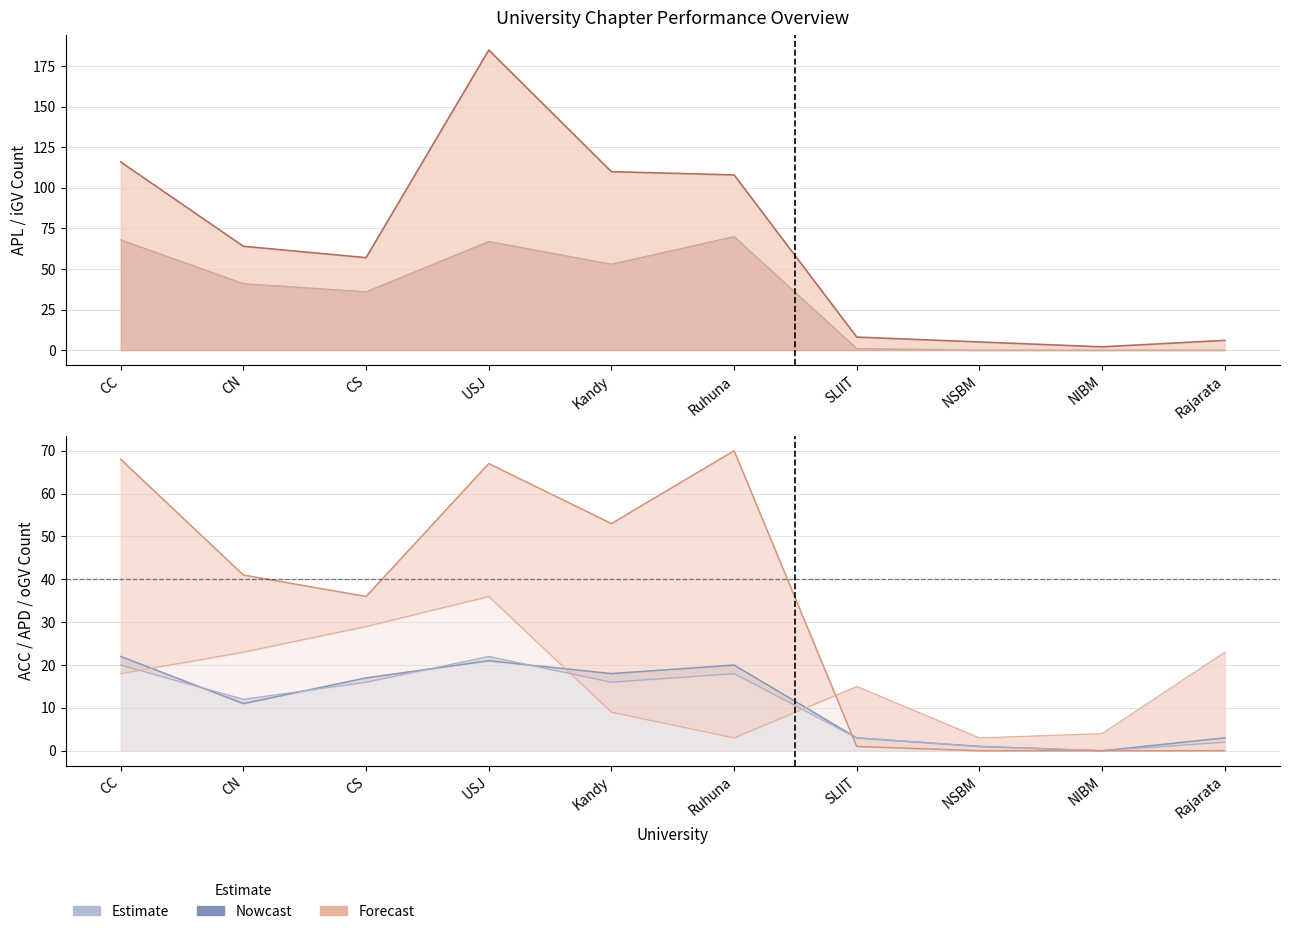

What is the label of the 8th point from the right?

CS